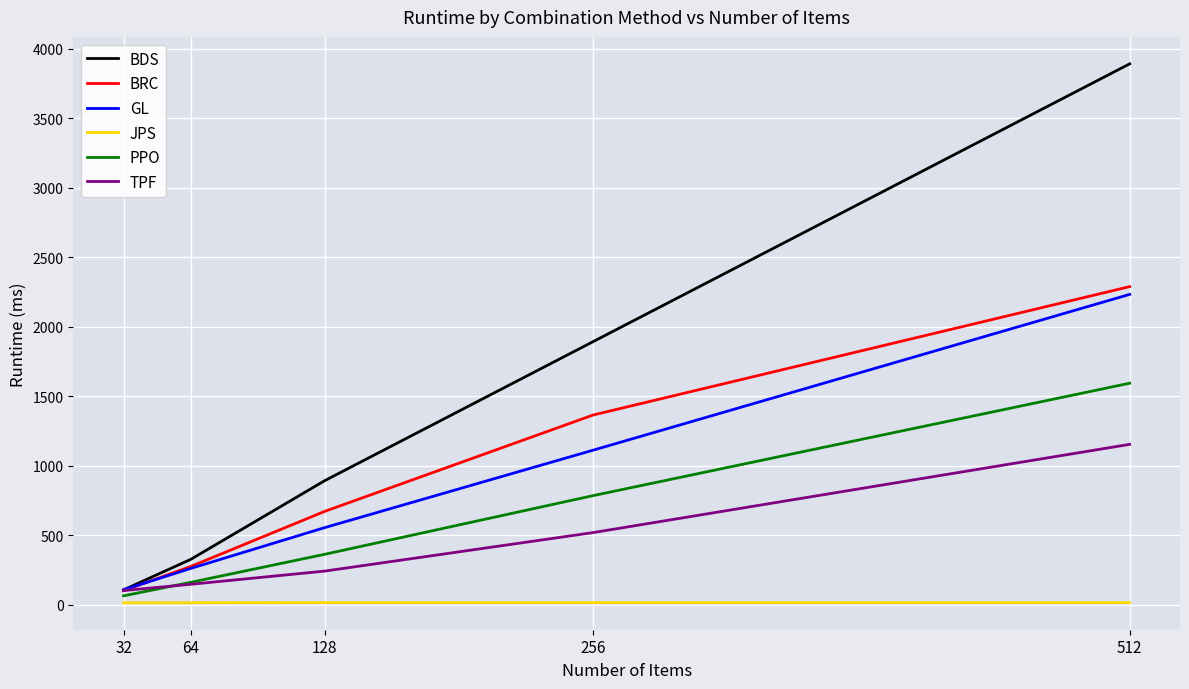

Between 64 and 128, which series saw the biggest shift?

BDS